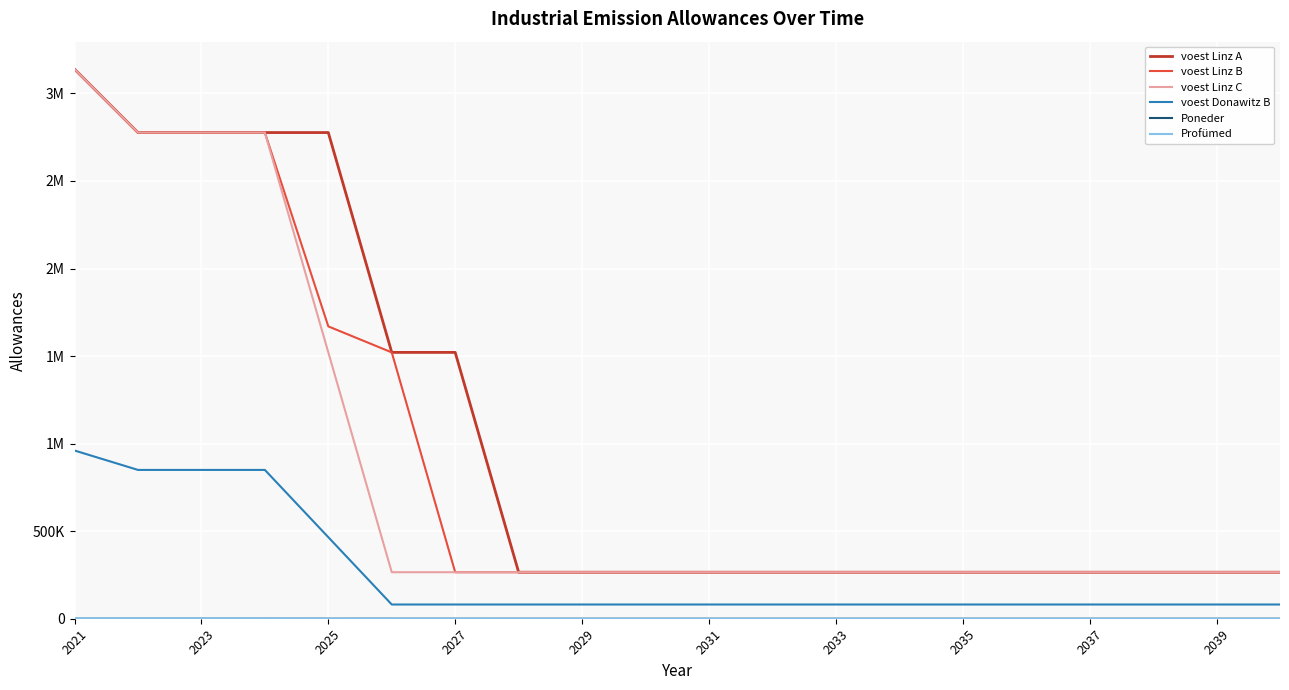

Is this an area chart (filled region under the line)?

No